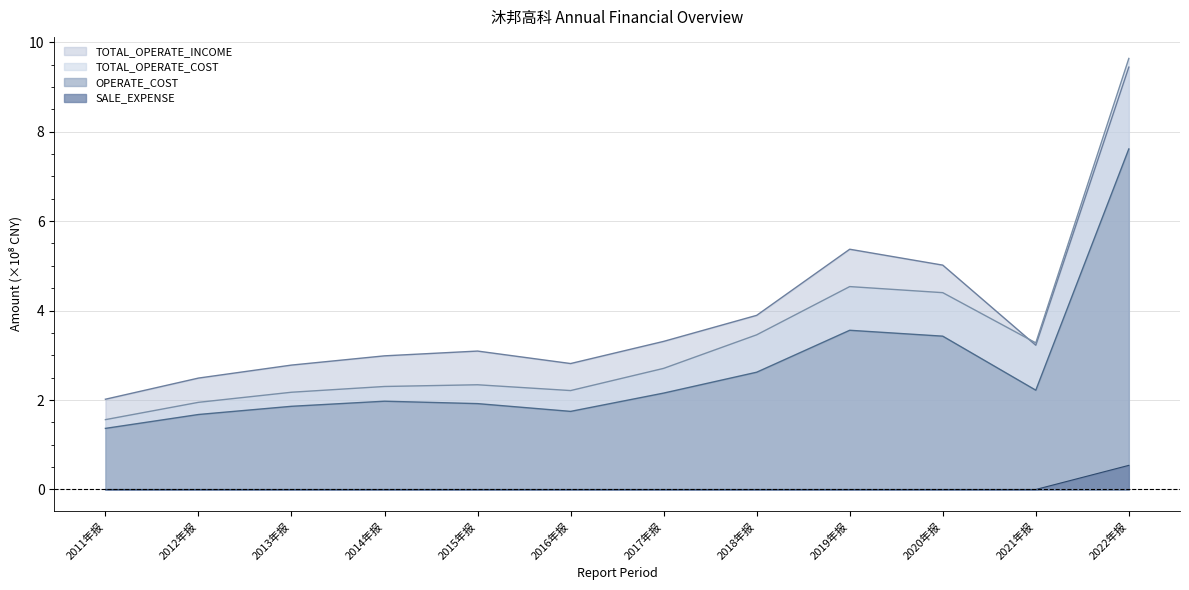

At which label is SALE_EXPENSE closest to 0?

2011年报